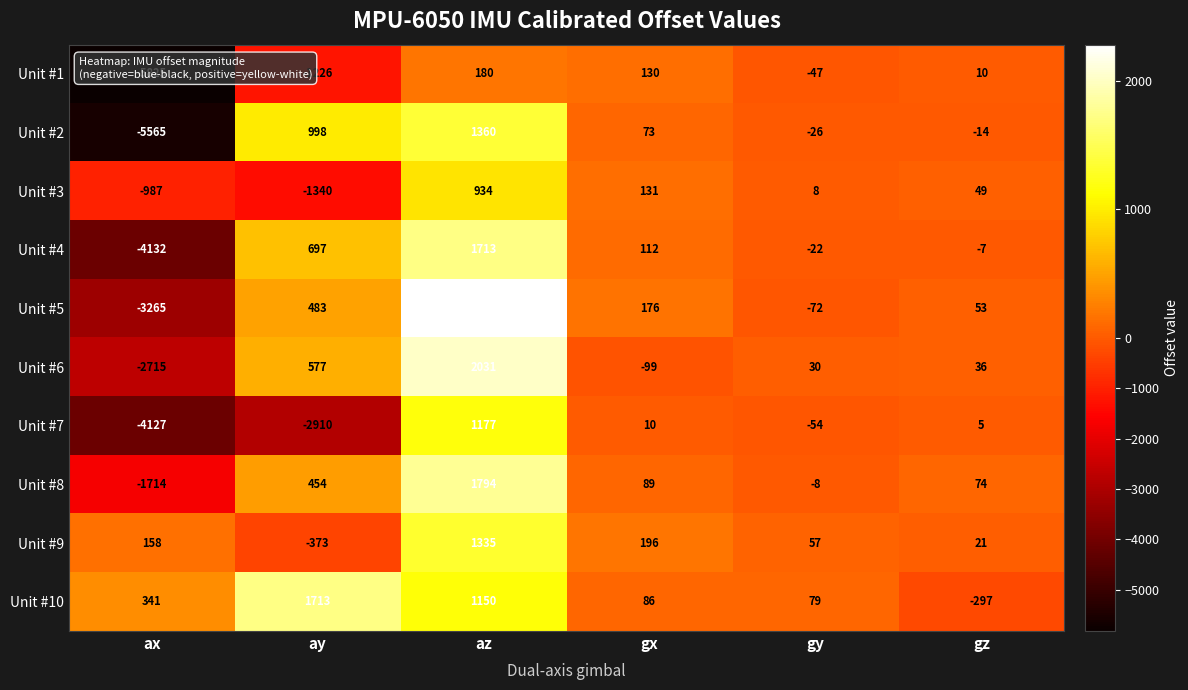

Rank the categories by Unit #3 value from highest to lowest.

az, gx, gz, gy, ax, ay